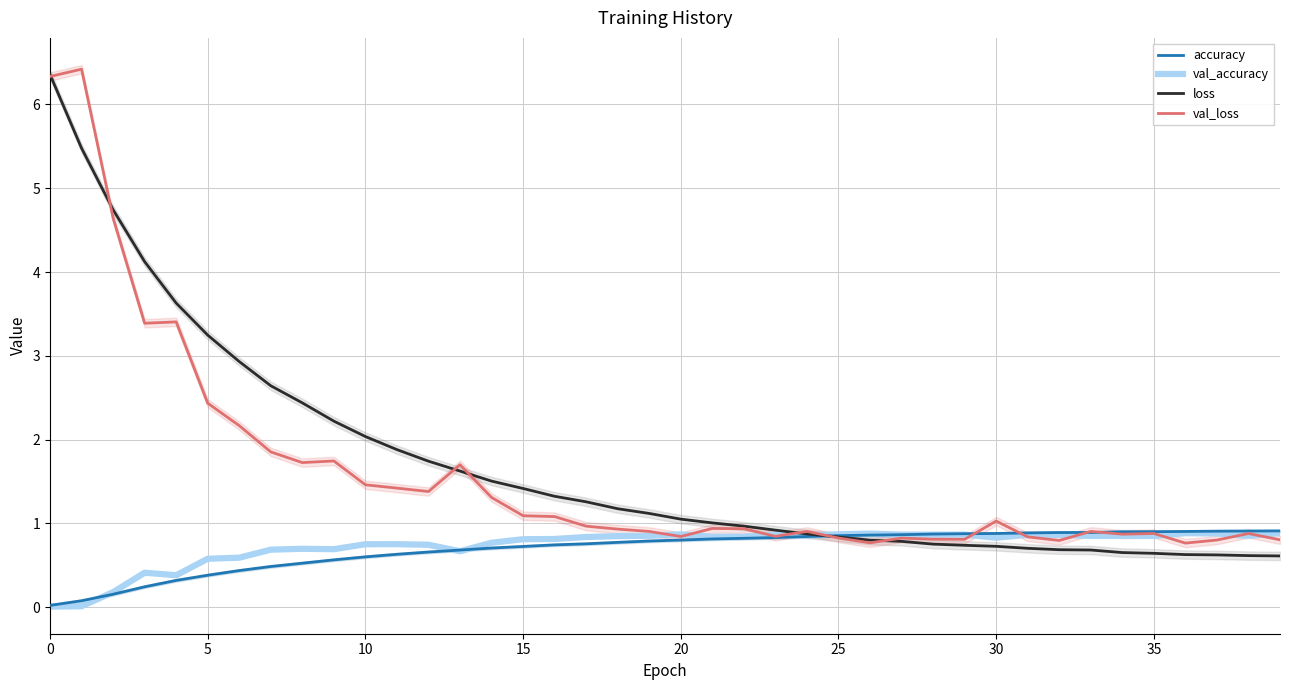

How many times do val_loss and val_accuracy cross each other?

11